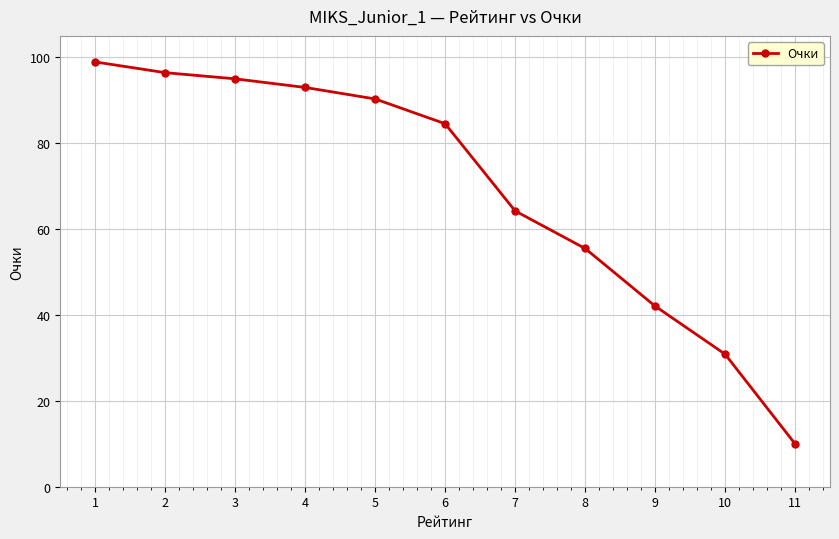

Count the number of data series in this chart.

1